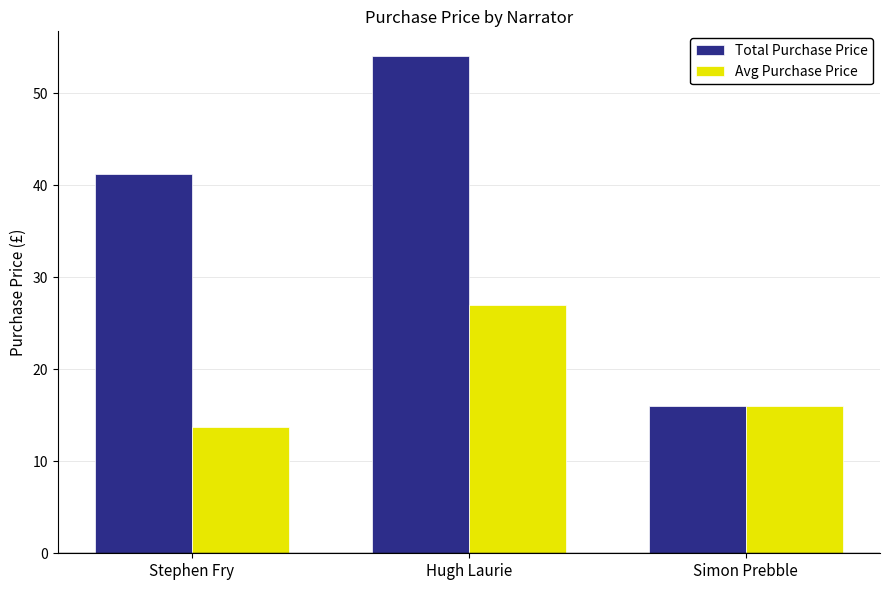

What is the value of the Avg Purchase Price bar at the 1st from the left?

13.7